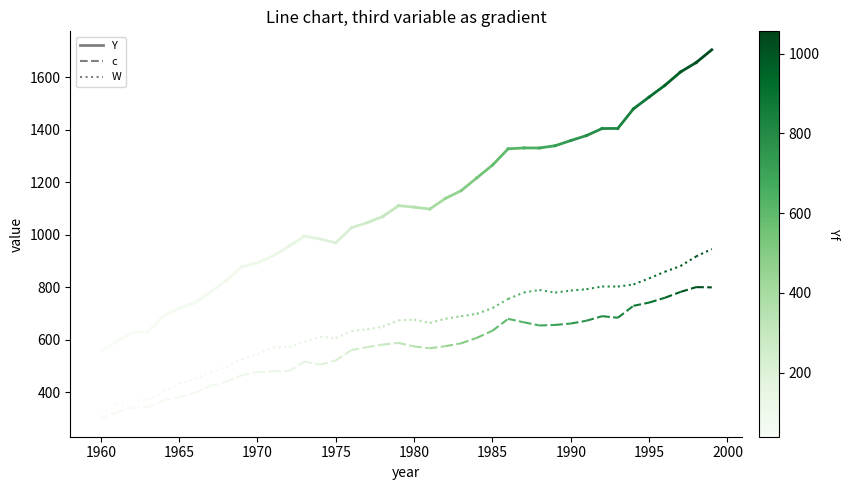

Rank the series at 1960 from lowest to highest value.

c, W, Y